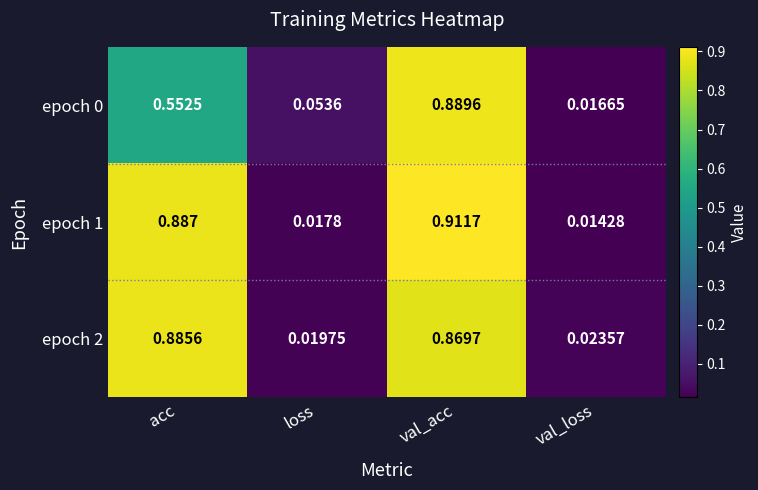

How many data points does each series have?

4